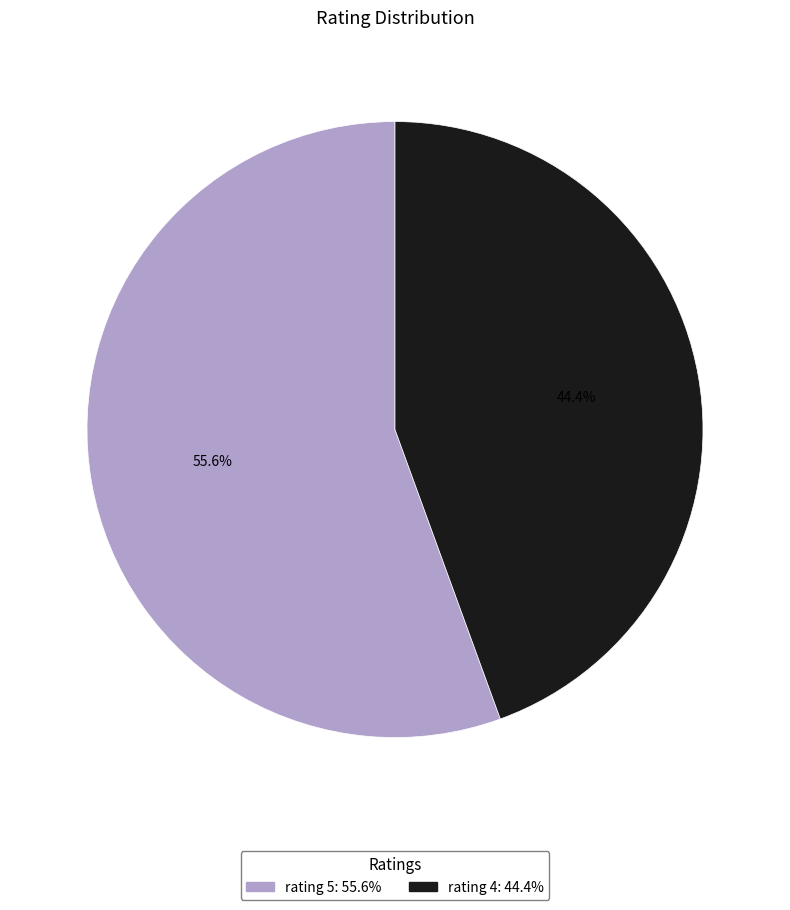

Approximately how many times larger is the value at rating 4 compared to rating 5?

0.8